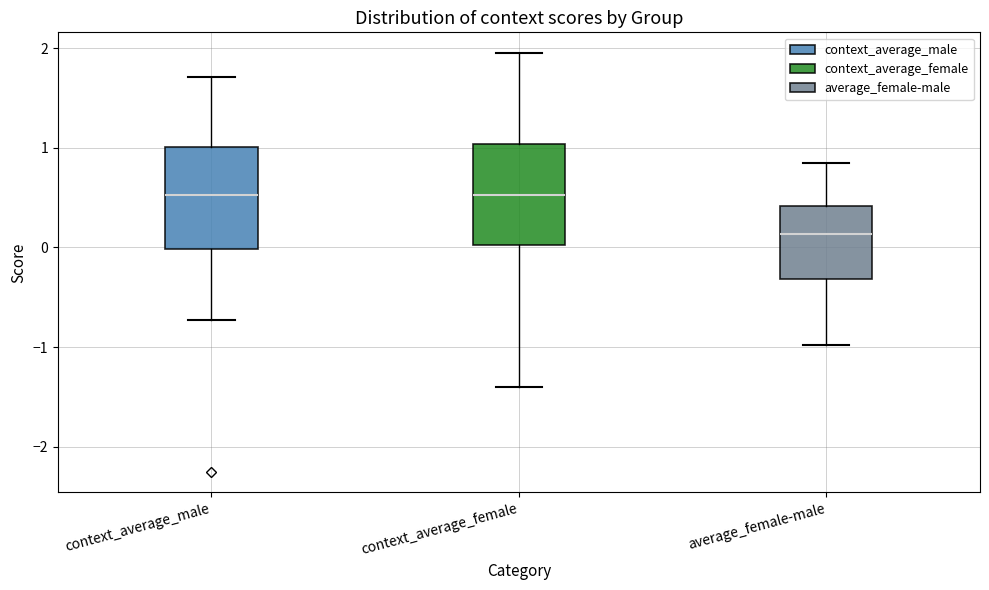

Where does the lower whisker of the box for context_average_female end on the y-axis? The values are not printed on the chart, so give them approximately, as read against the axis.

-1.4